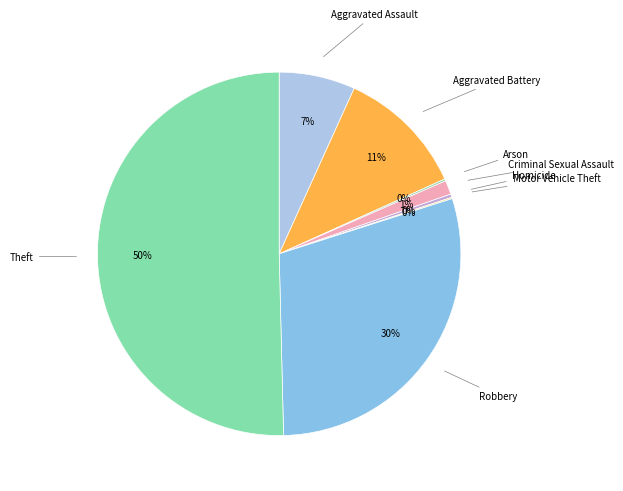

What is the largest slice in the pie chart?

Theft